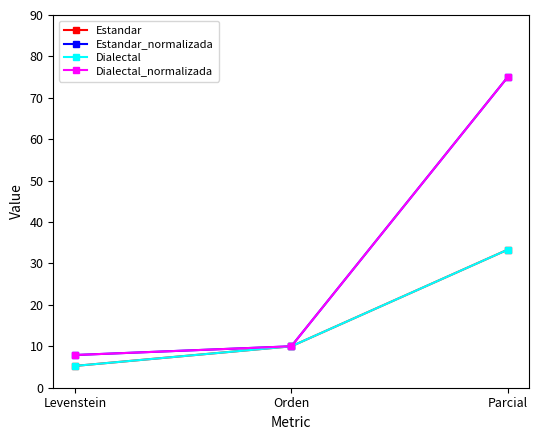

Does the chart have visible grid lines?

No